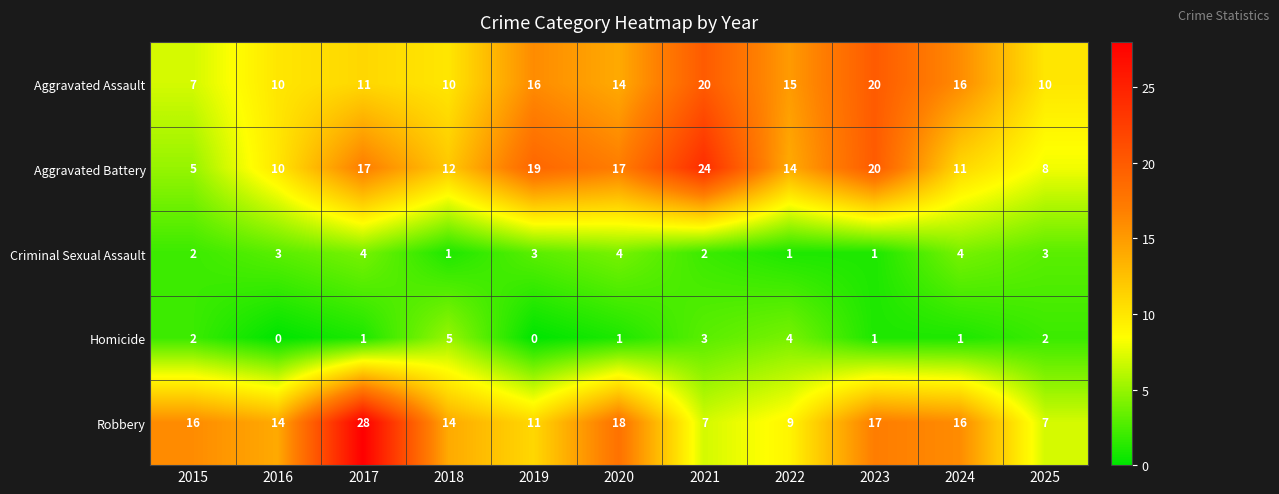

What is the highest value of the Homicide series?

5